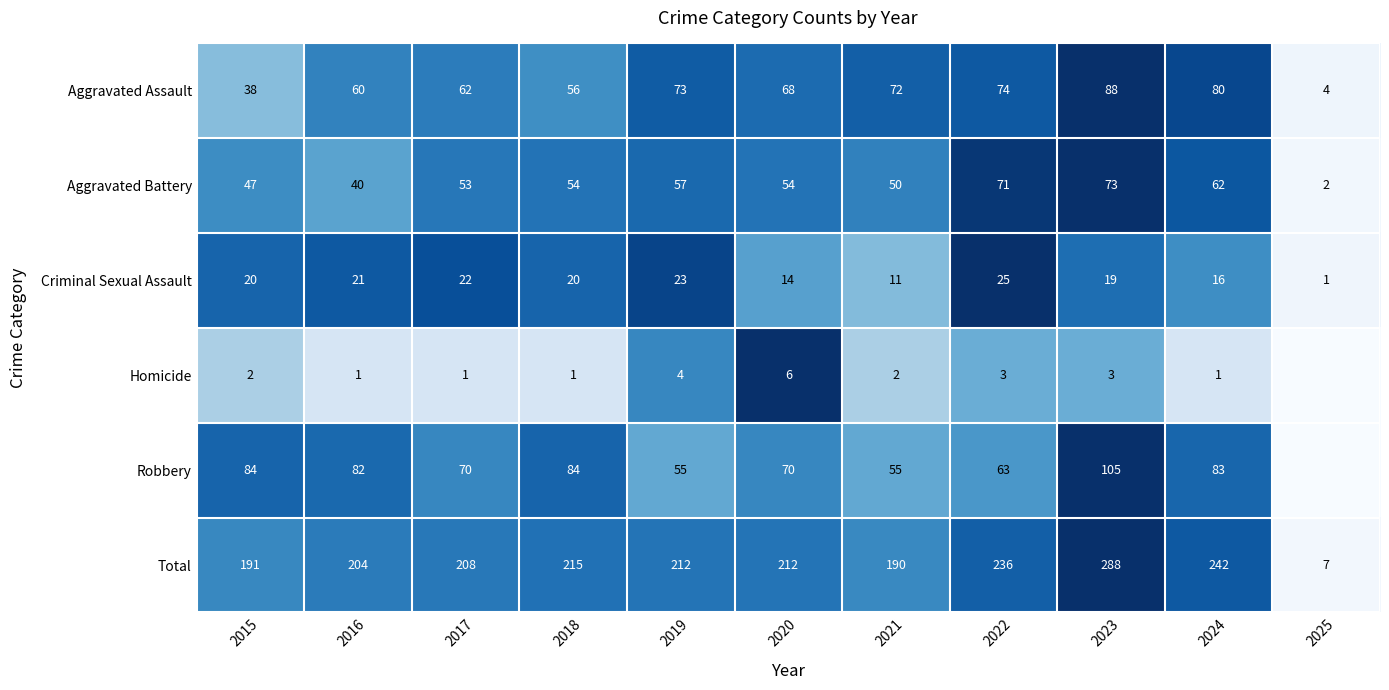

Which category has the lowest value in the Total series?

2025